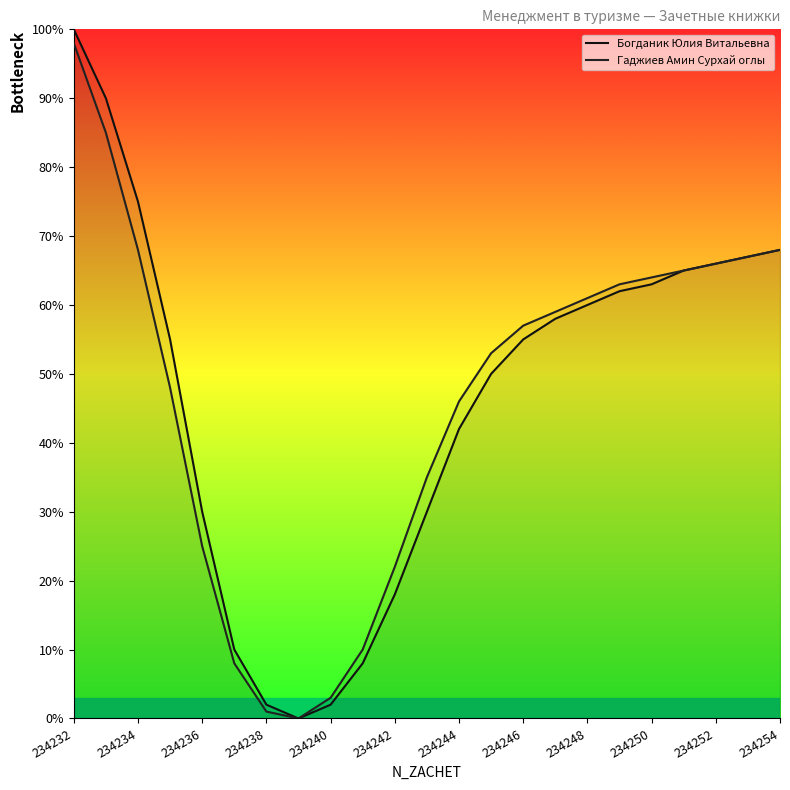

At which category is the sum across all series the highest?

234232